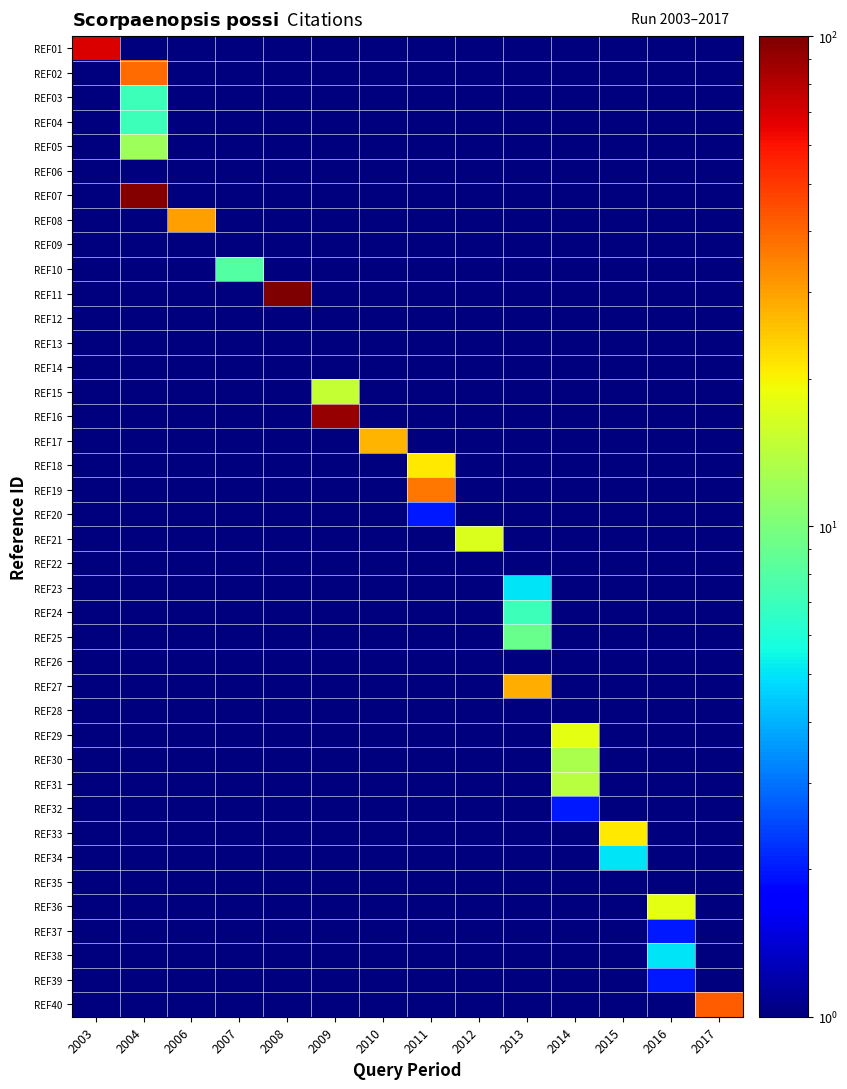

Which has a higher value, 2015 or 2017?

2015